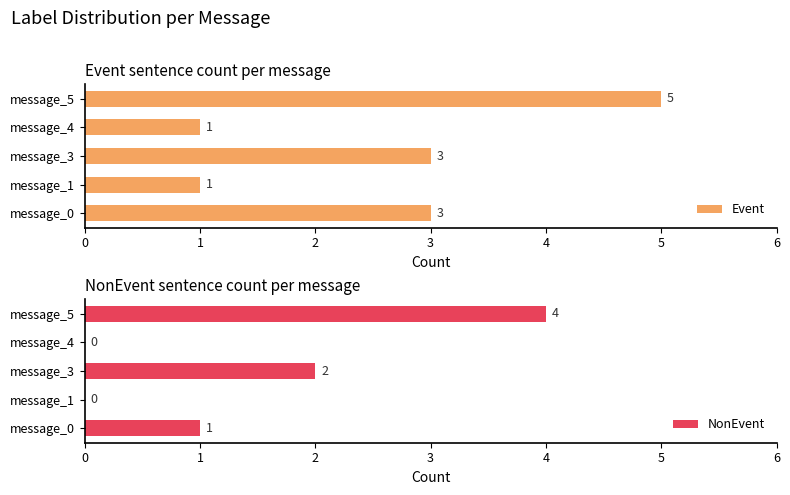

Does the chart contain any negative values?

No